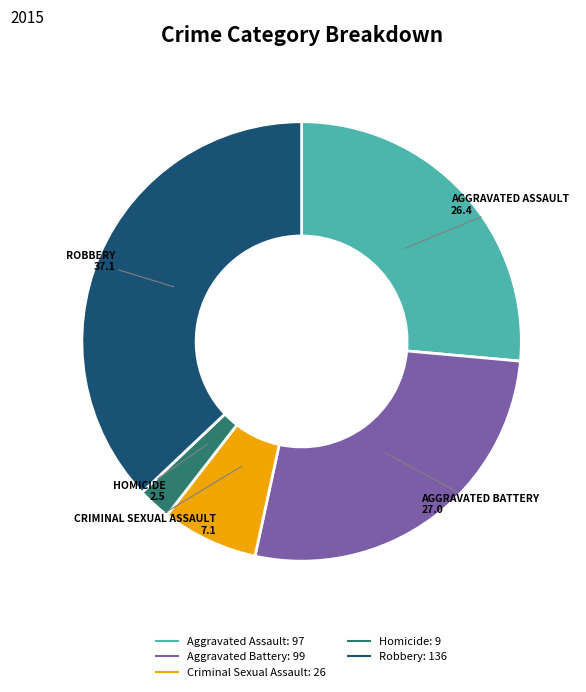

How many segments does this pie chart have?

5